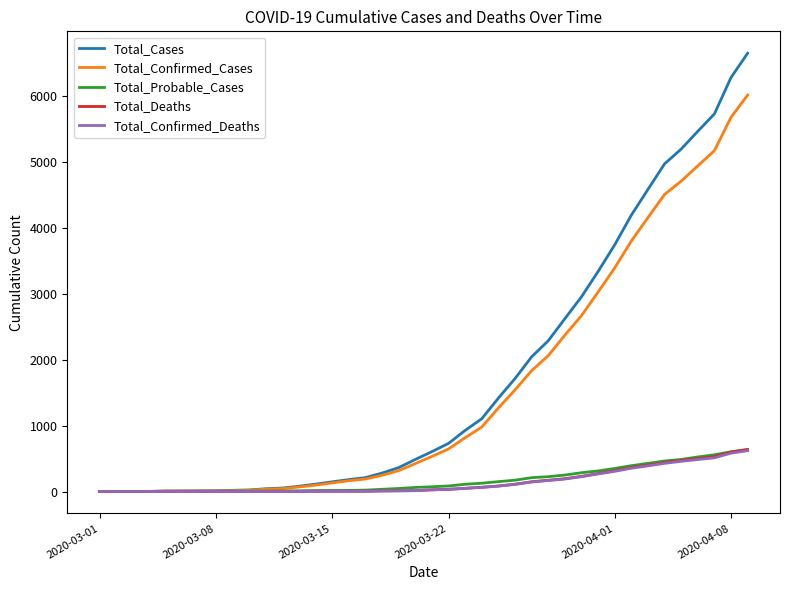

What is the maximum value shown in the chart?

6647